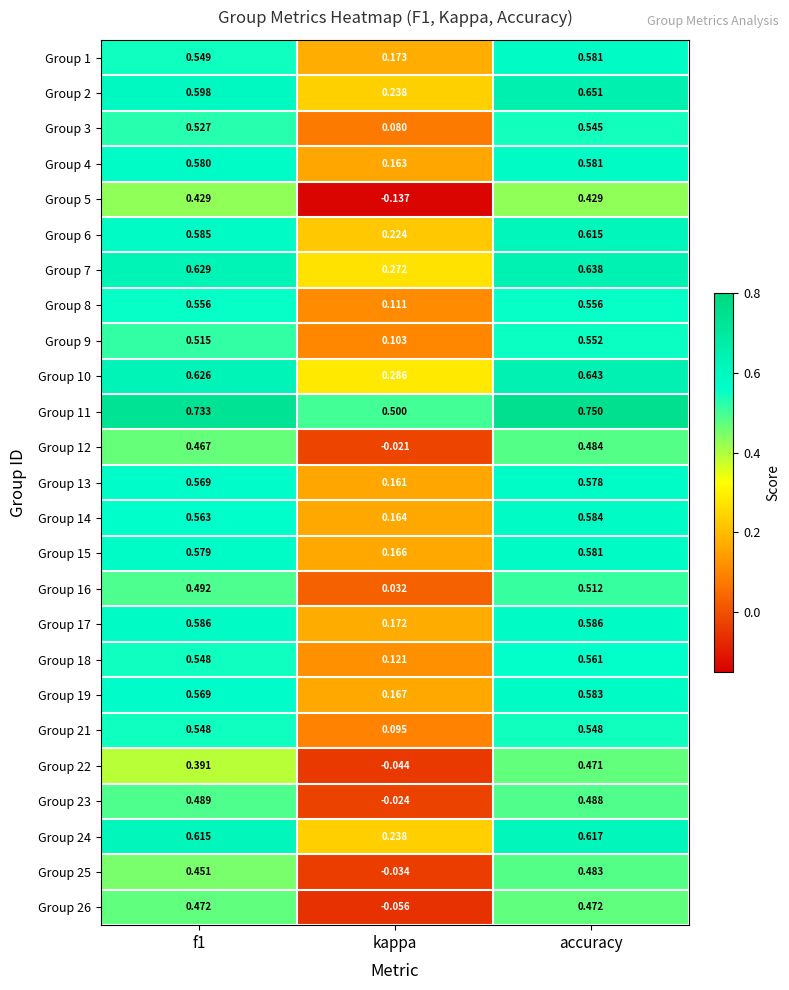

At which category does the chart reach its minimum across all series?

kappa